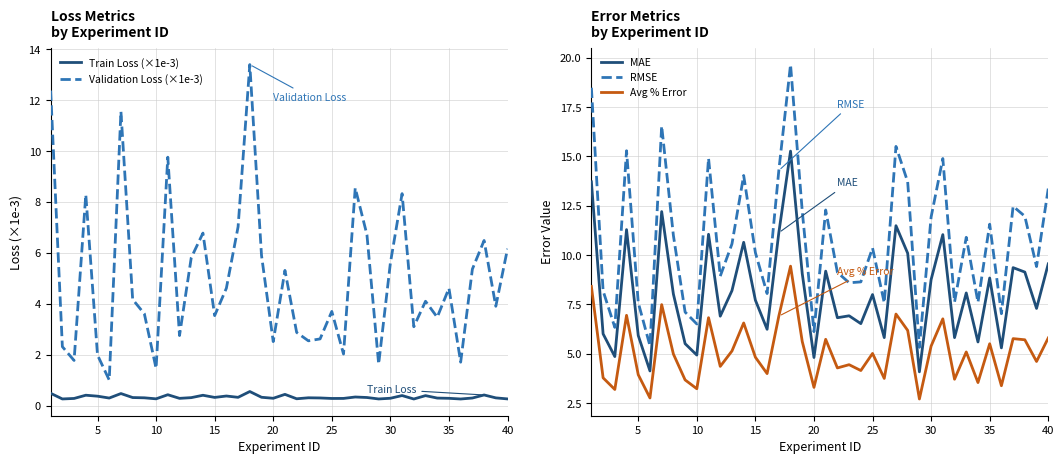

How many interior local valleys does the RMSE series have?

13